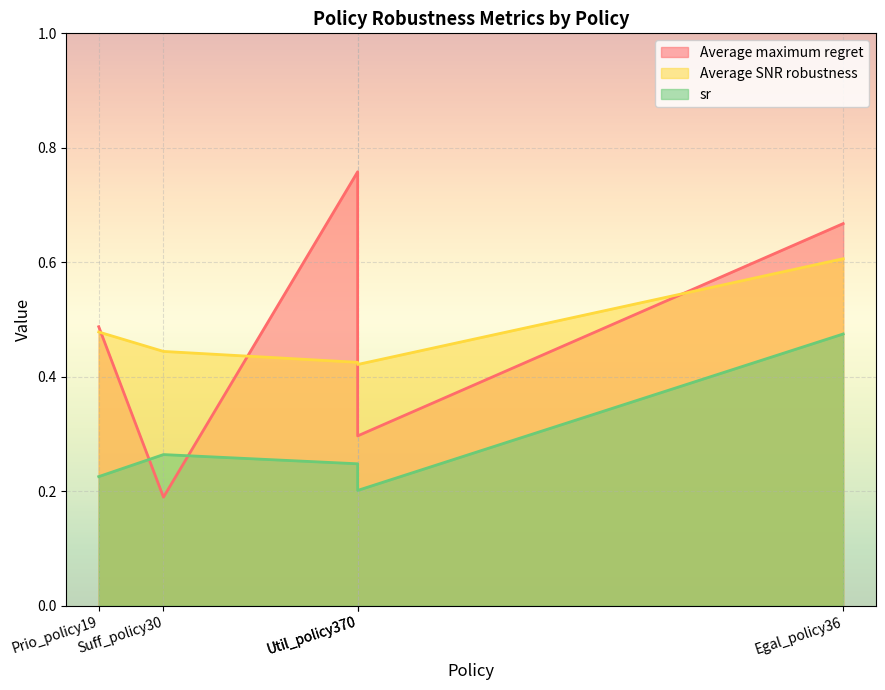

True or false: Average SNR robustness has more than 1 interior local peaks.

False